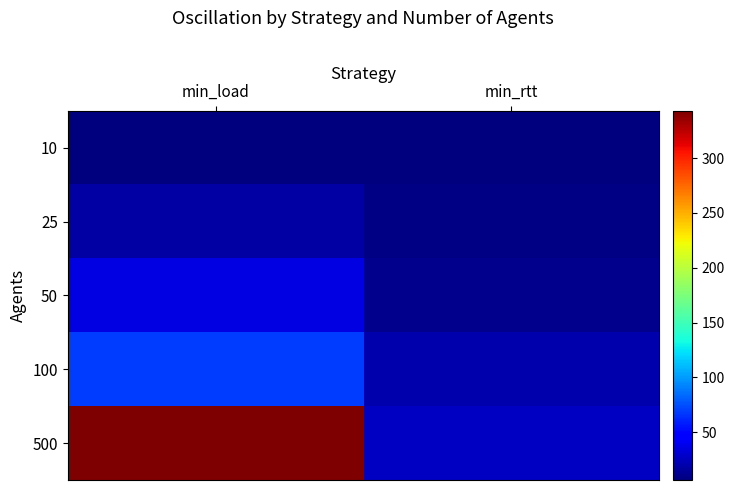

What is the difference between the maximum and minimum values in the min_load series?

336.2